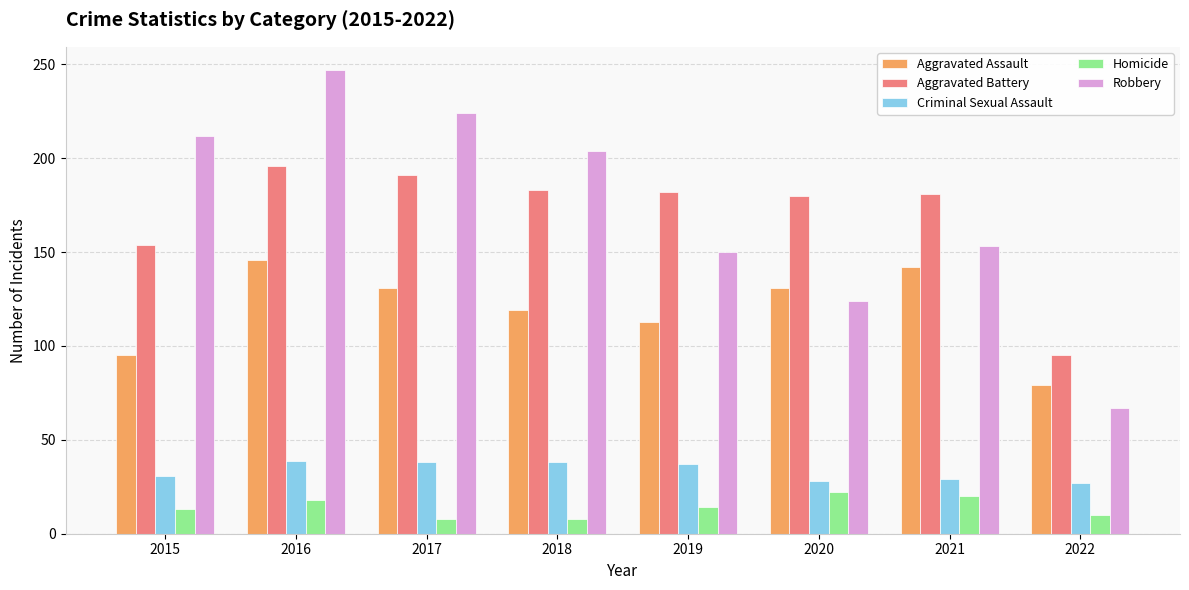

What is the value of the Aggravated Assault bar at the 1st from the left?

95